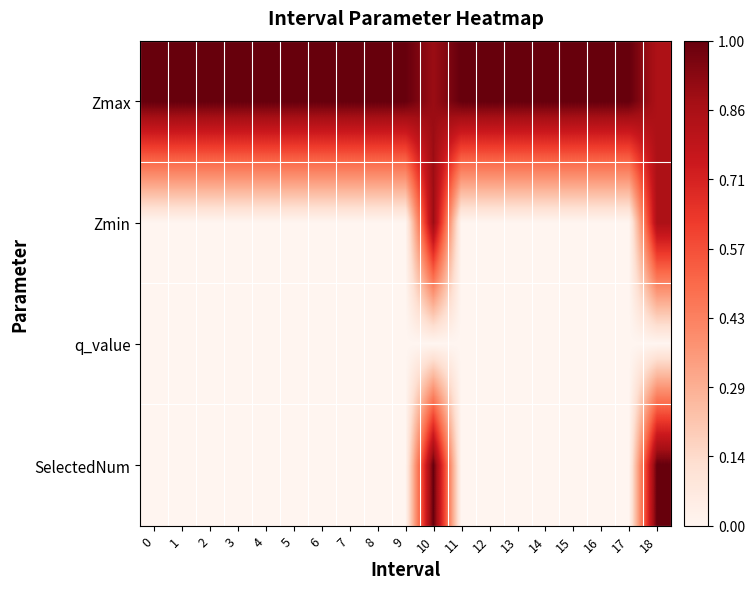

Rank the series by their maximum value, from lowest to highest.

row_2, row_1, row_0, row_3